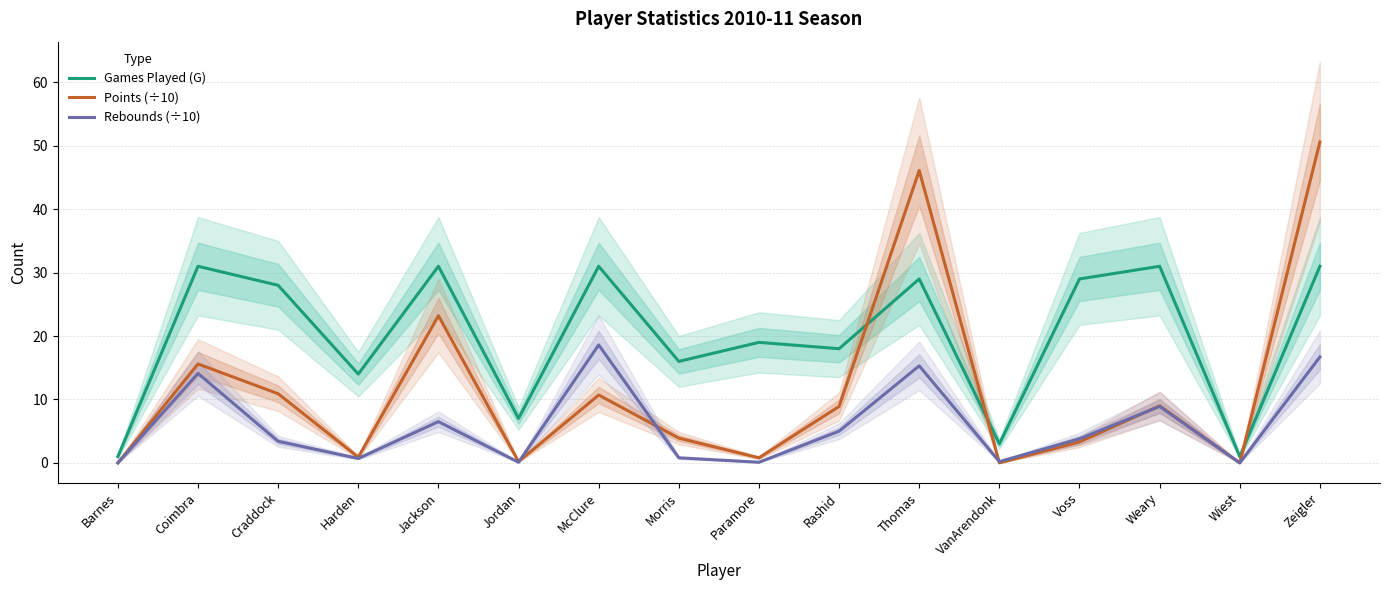

Which series has the widest spread of values?

Points (÷10)